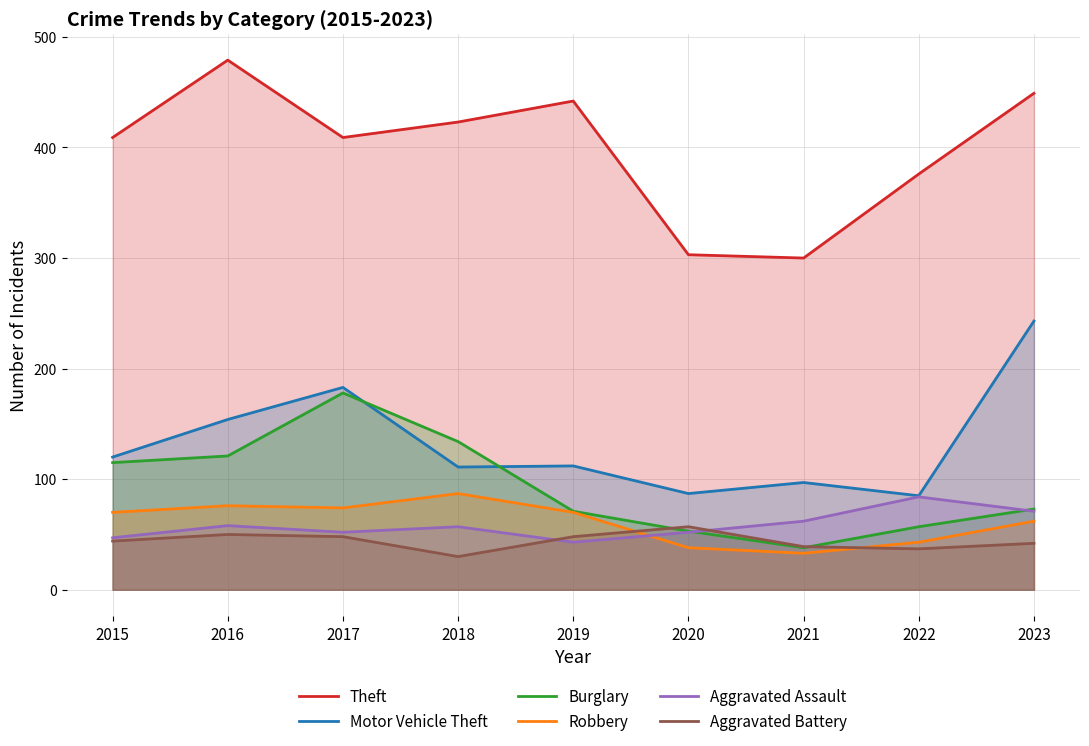

What is the sum of the Theft values at 2015 and 2018?

832